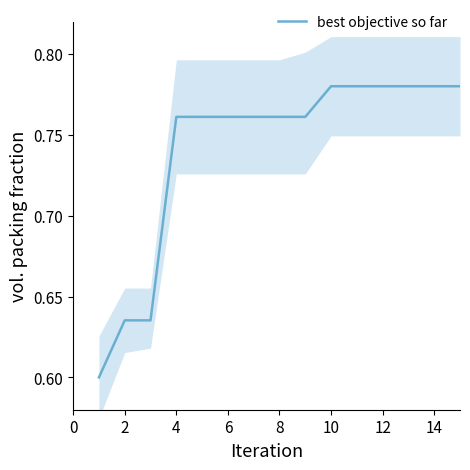

How many categories are shown in the chart?

15